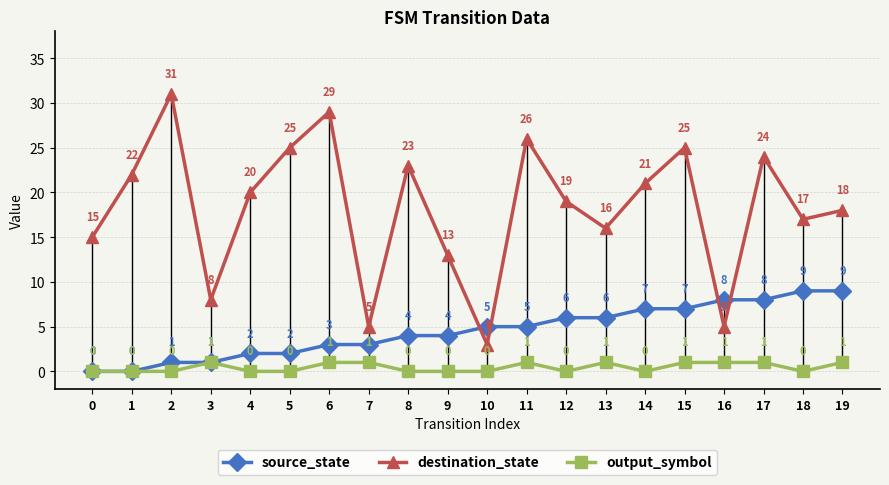

Is this an area chart (filled region under the line)?

No